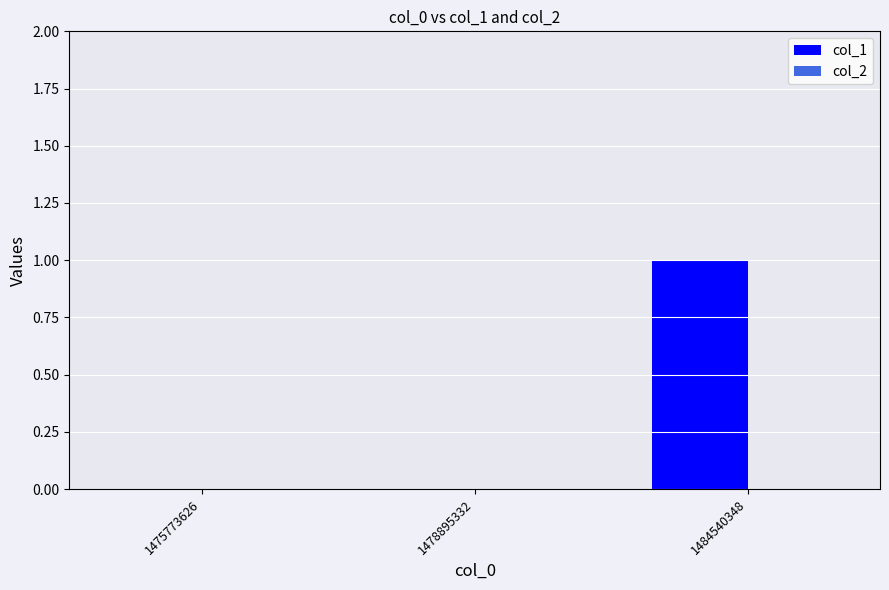

Between 1478895332 and 1484540348, which is larger?

1484540348